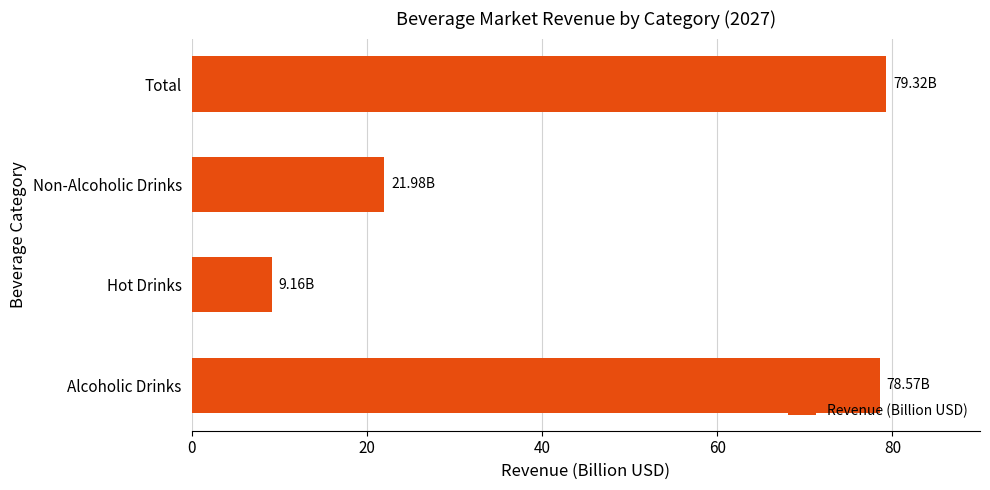

Which category has the highest value across all series?

Total